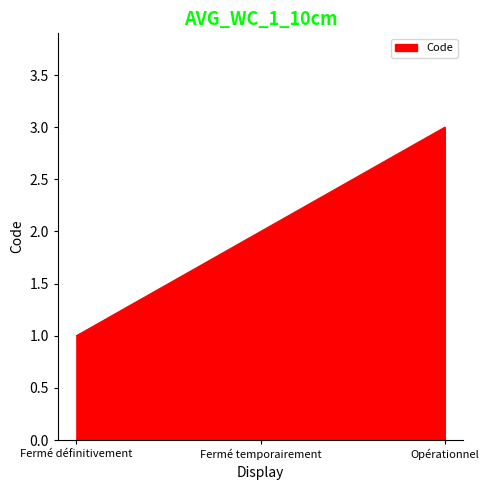

What is the maximum value shown in the chart?

3